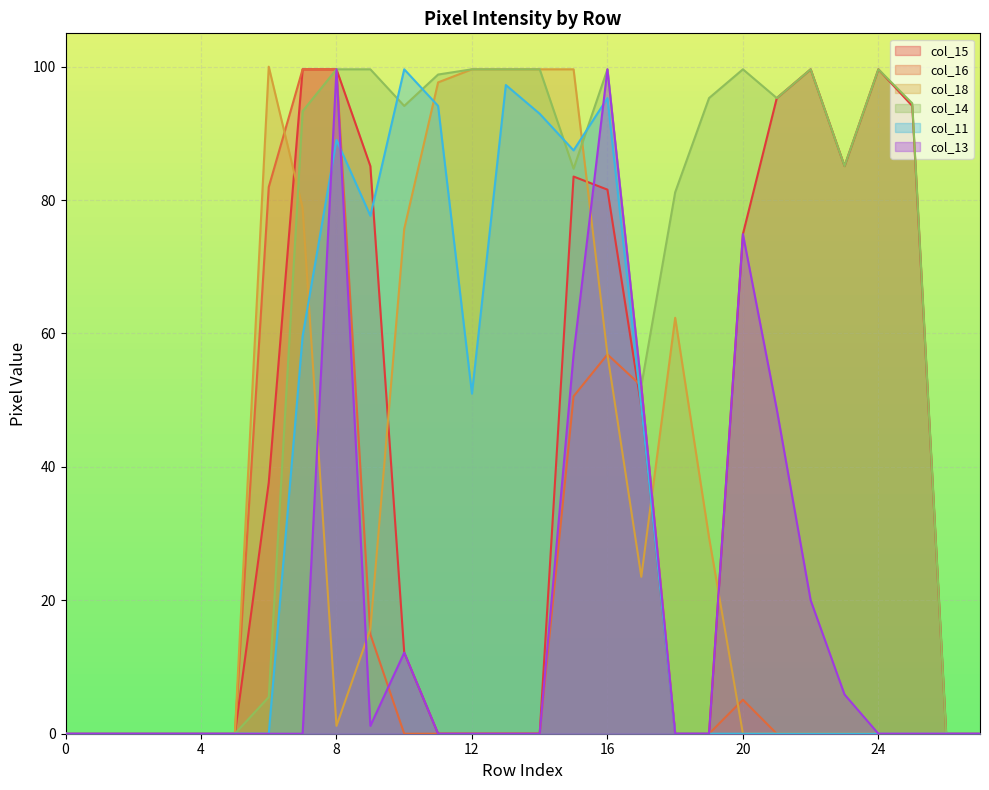

What is the sum of the col_18 values at 19 and 23?

29.4